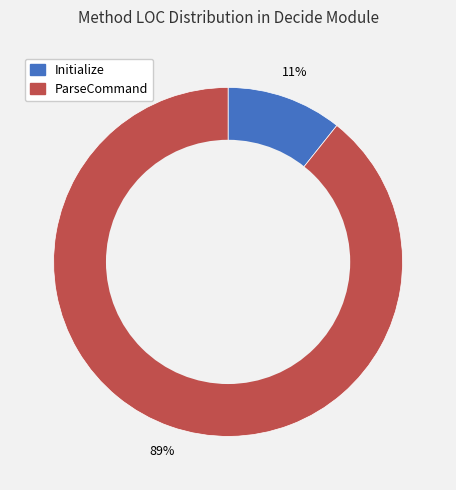

To the nearest percent, what is the average slice percentage?

50%